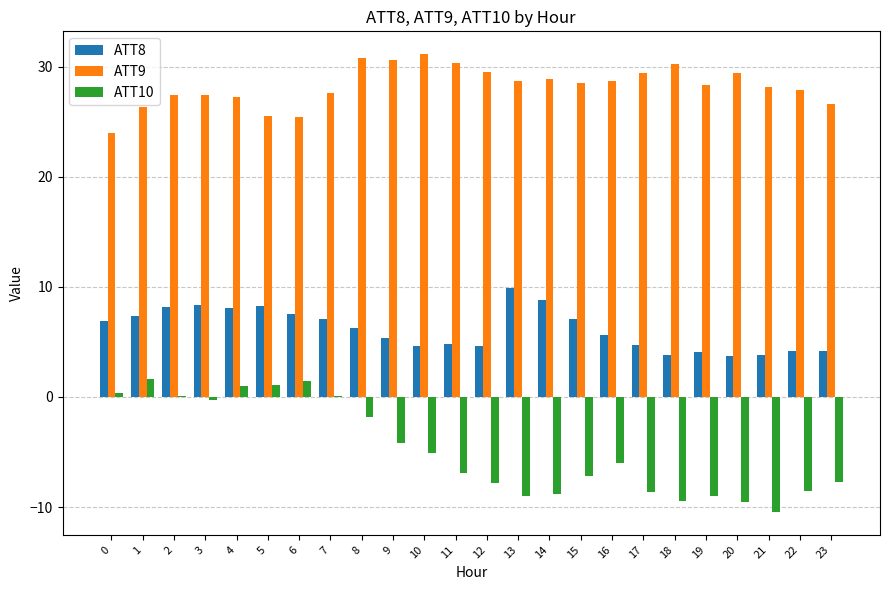

Which series has the largest total across all categories?

ATT9